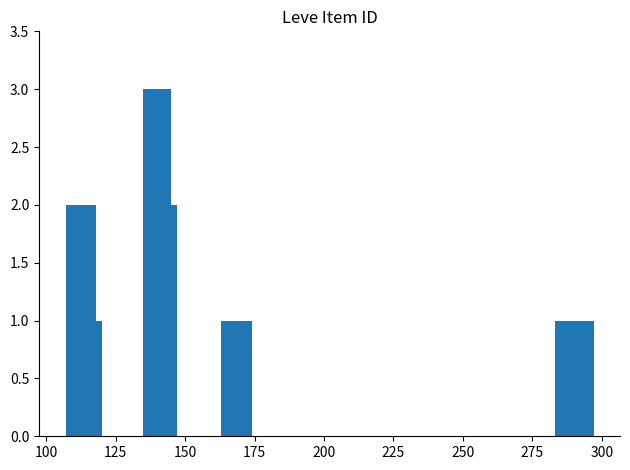

What is the sum of all values?

15